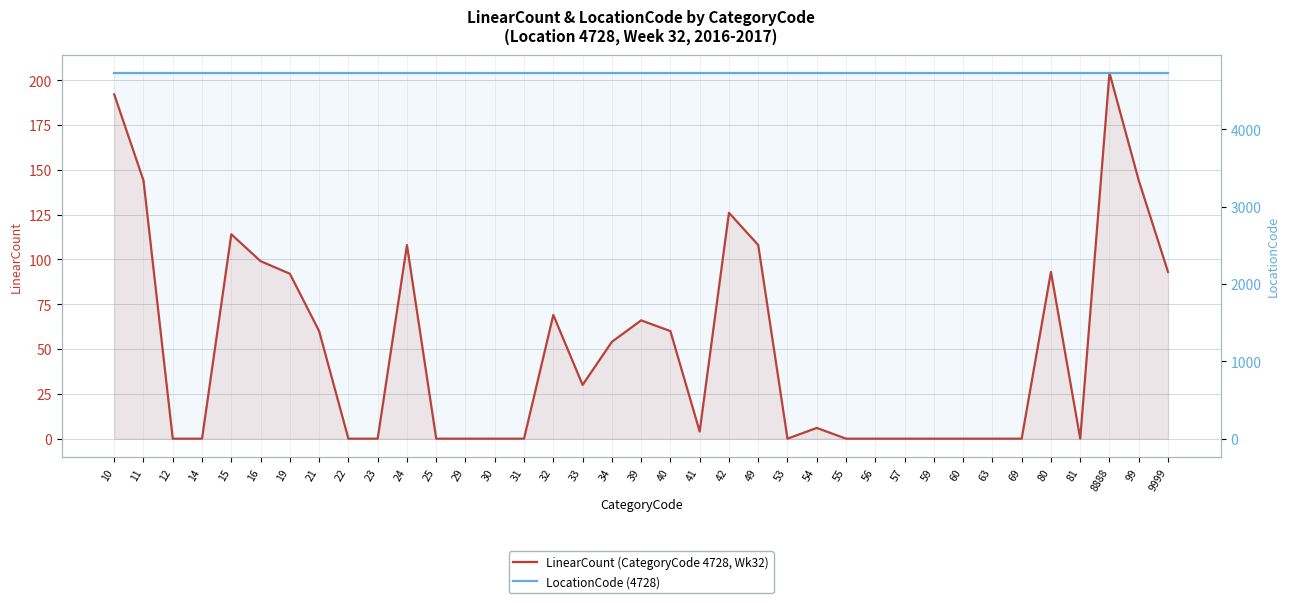

How many lines are shown in the chart?

2